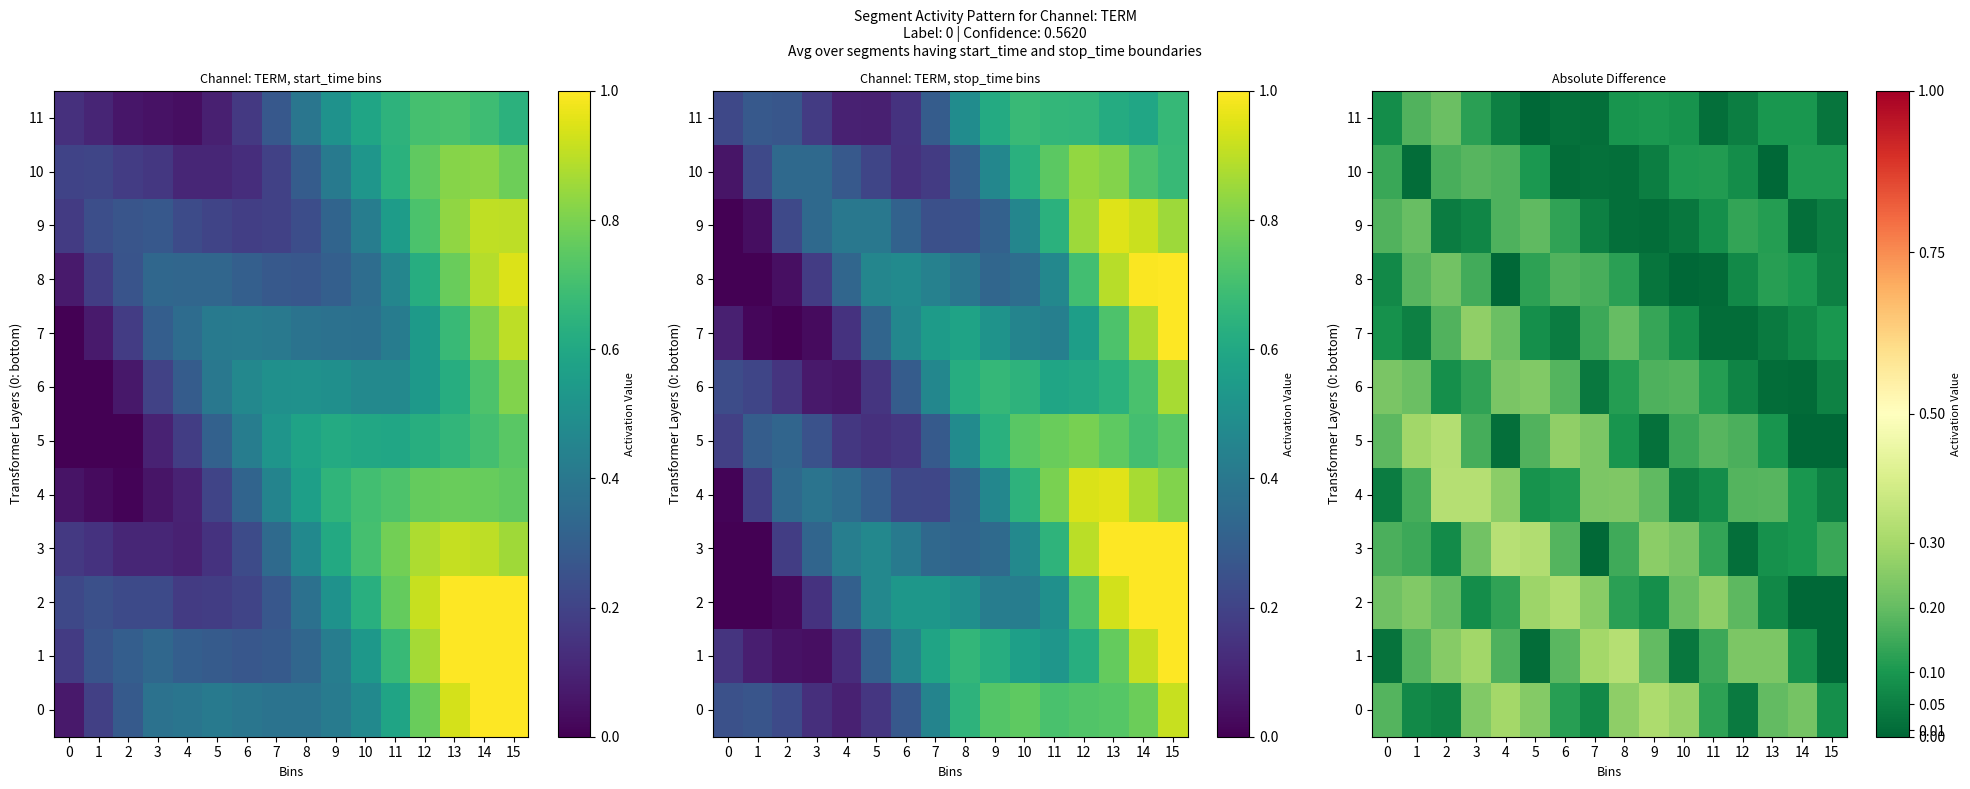

At which label is 7 closest to 0?

12